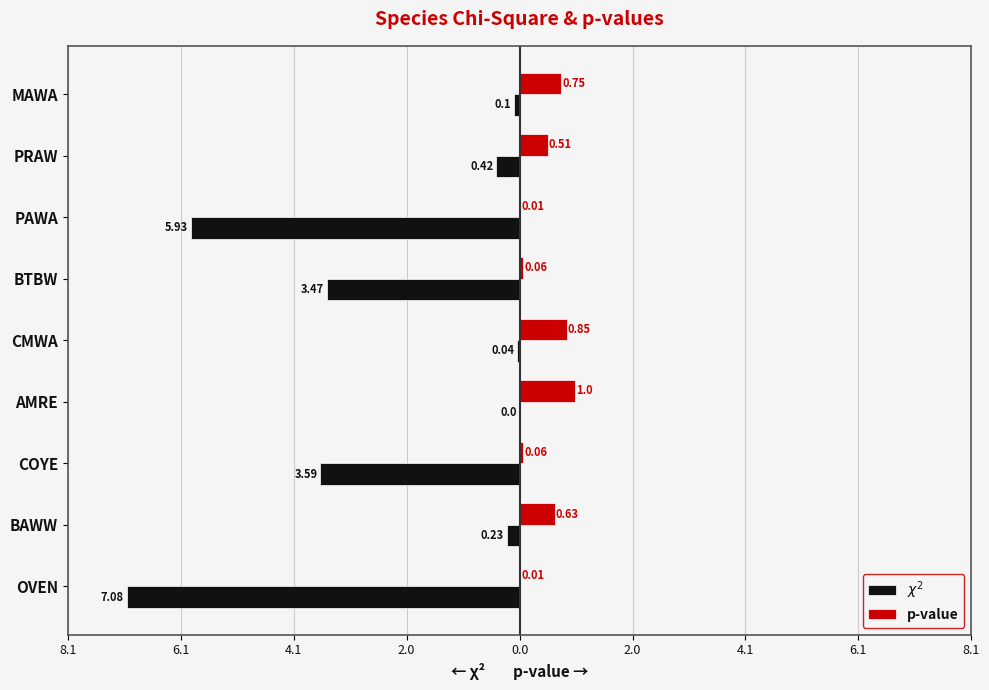

What is the value of the p-value bar at the 3rd from the left?

0.1